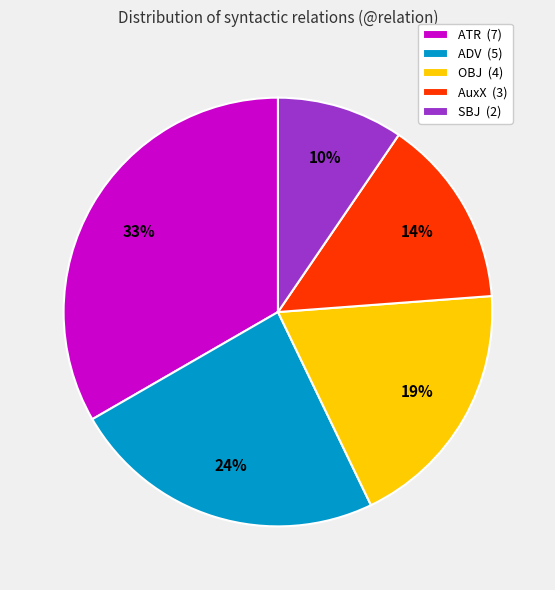

To the nearest percent, what is the average slice percentage?

20%